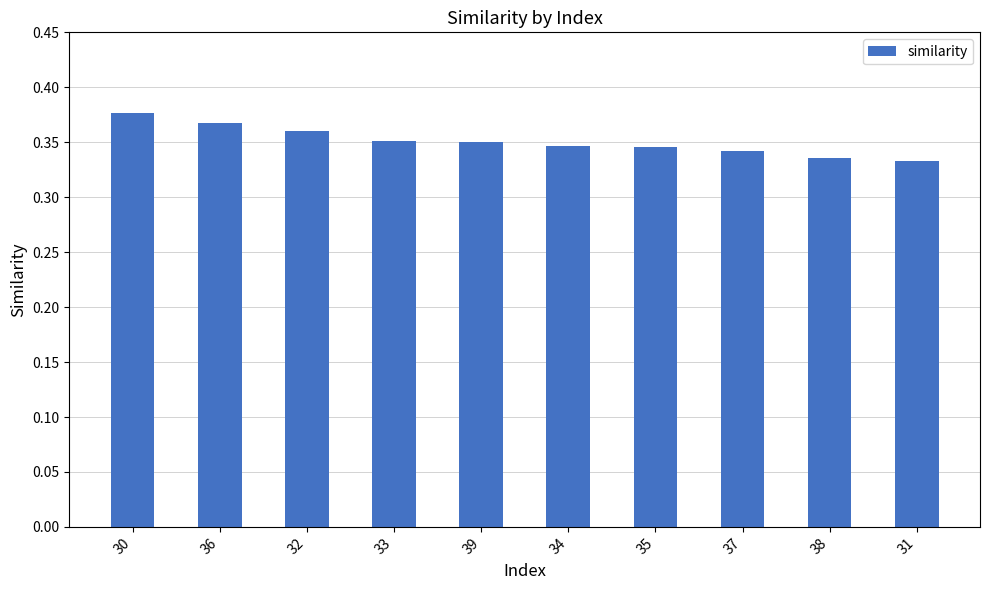

Is it true that the value at 38 is 0.2?

False